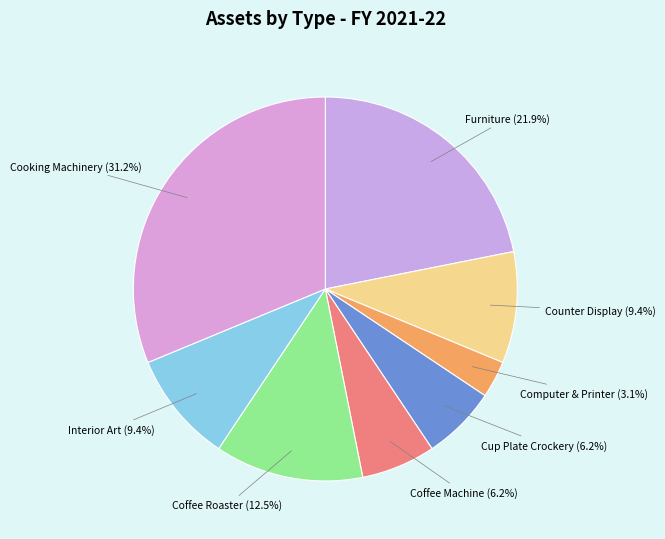

Is it true that Cooking Machinery is 31% of the pie?

True